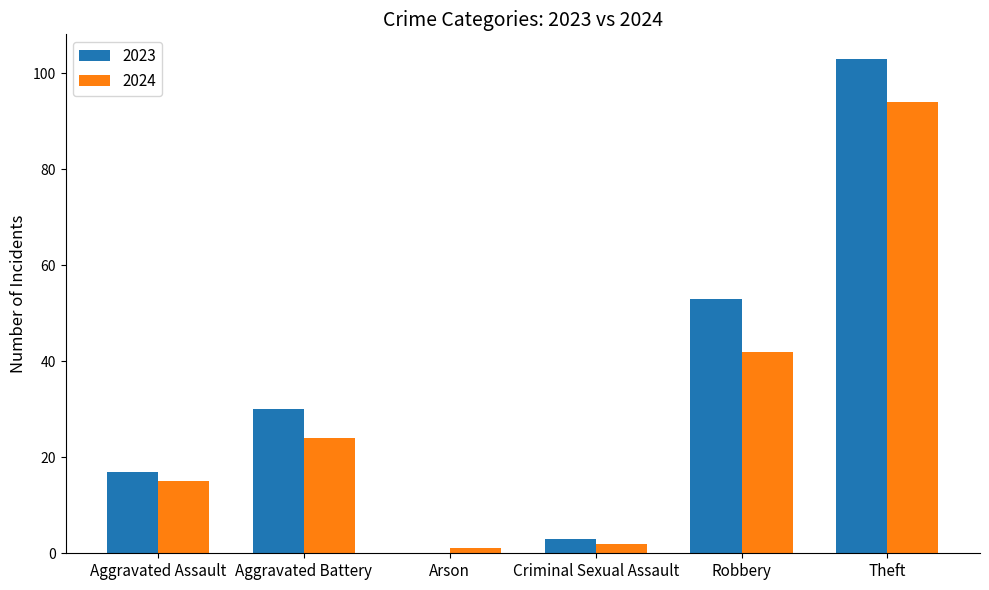

Is it true that 2023 equals 5 at Aggravated Assault?

False